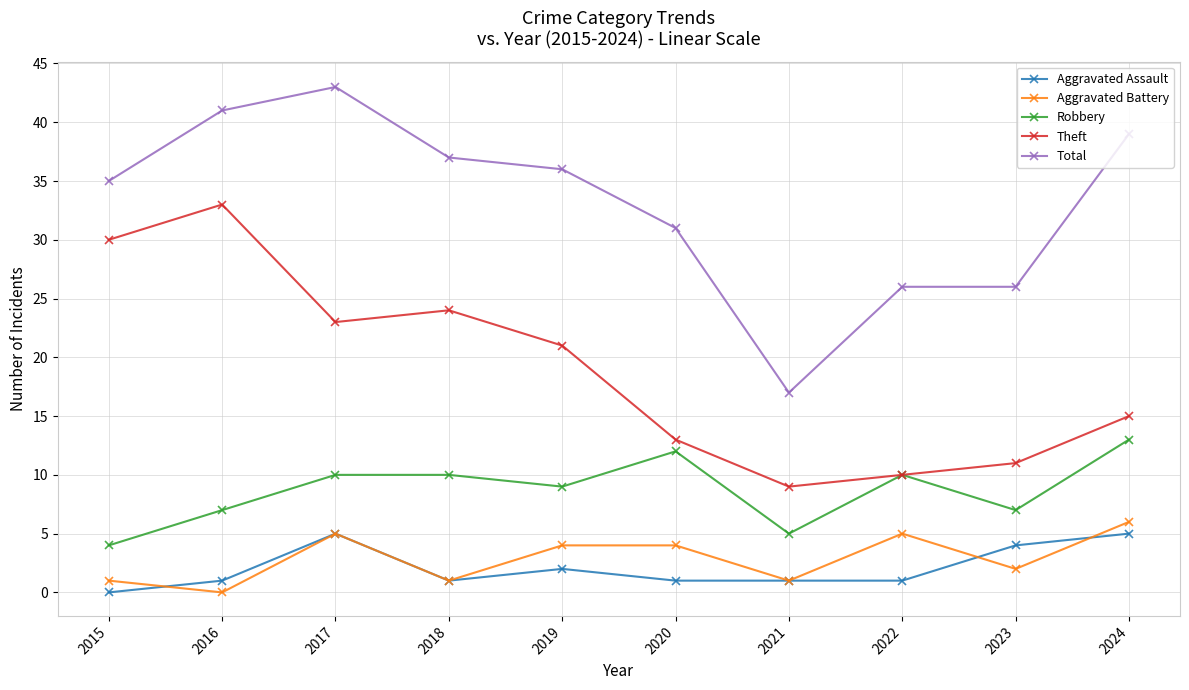

Reading right to left, what are all the values shown in this chart?

Aggravated Assault: 5	4	1	1	1	2	1	5	1	0
Aggravated Battery: 6	2	5	1	4	4	1	5	0	1
Robbery: 13	7	10	5	12	9	10	10	7	4
Theft: 15	11	10	9	13	21	24	23	33	30
Total: 39	26	26	17	31	36	37	43	41	35